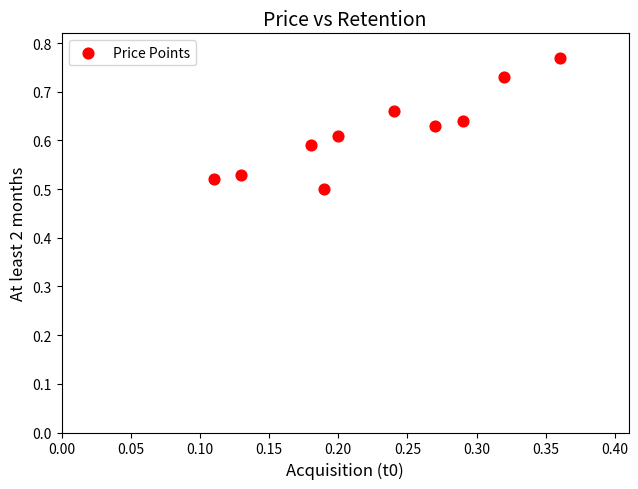

What is the range of Y values (max minus min)?

0.3